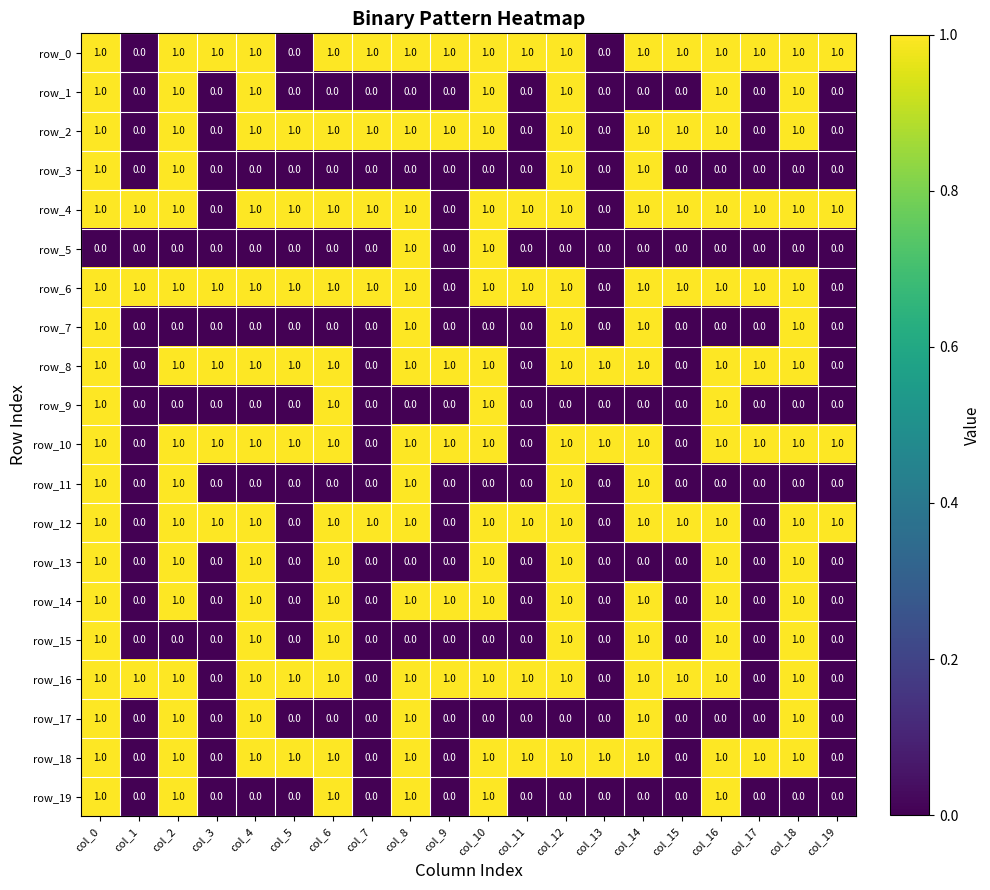

Is the value of row_14 at col_6 greater than the value of row_7 at col_13?

Yes